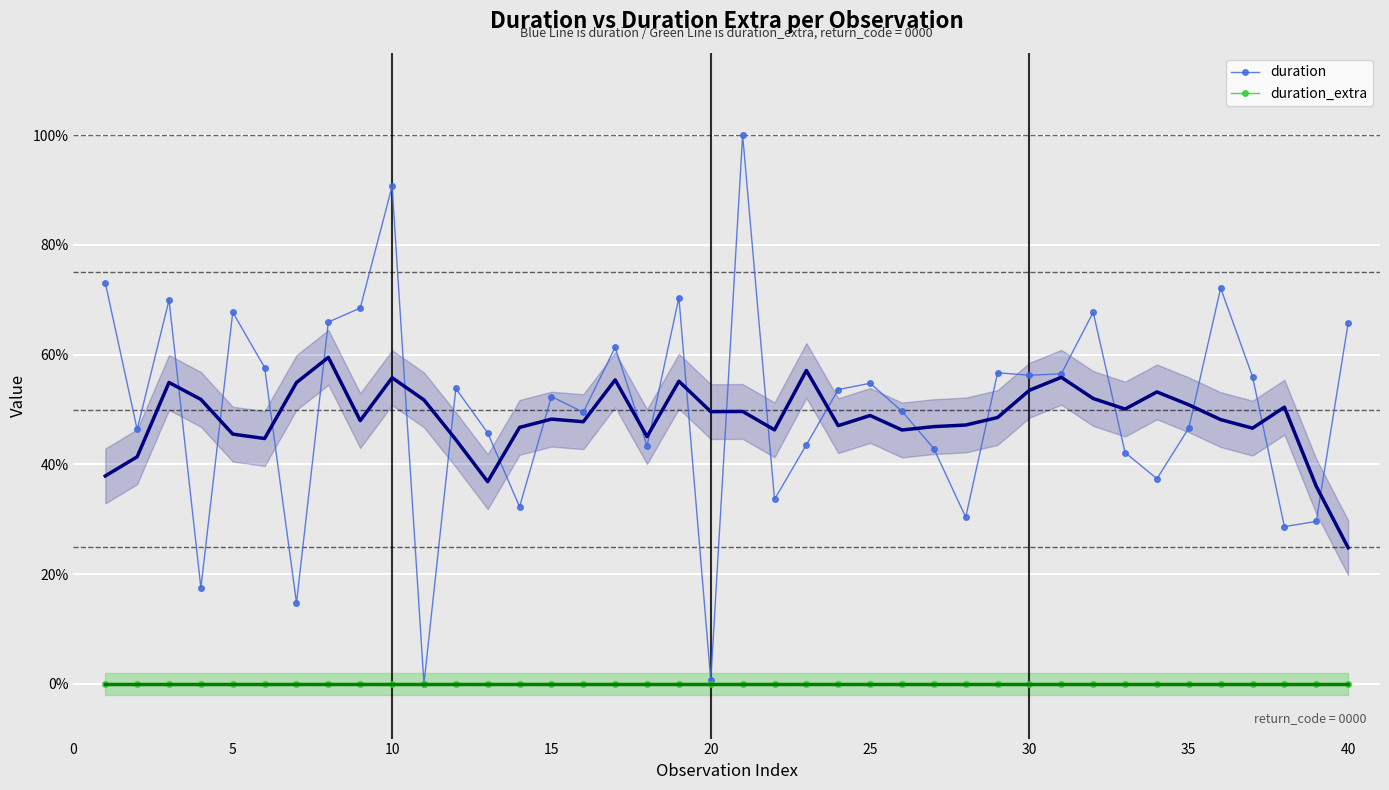

What is the total value across all series at 25?

0.5